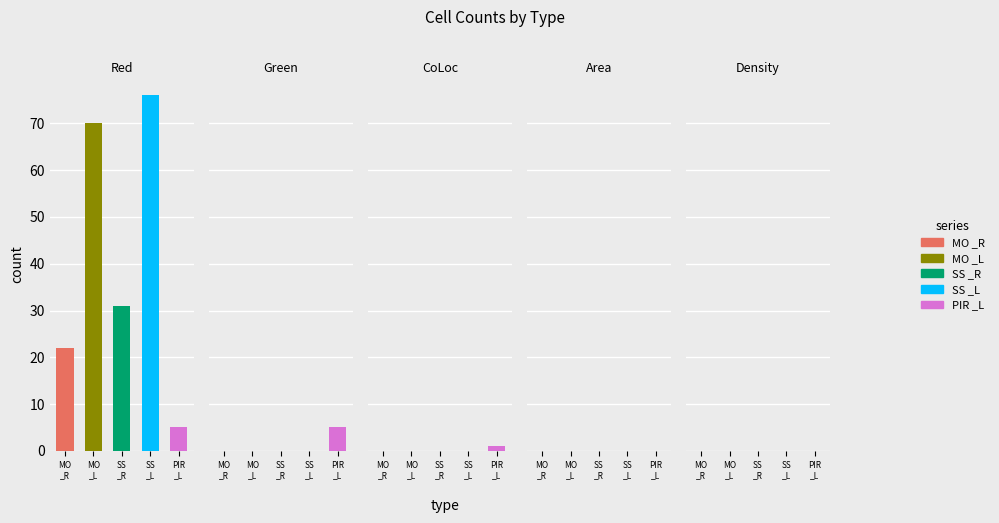

The MO _R series shows 10 at CoLoc. True or false?

False